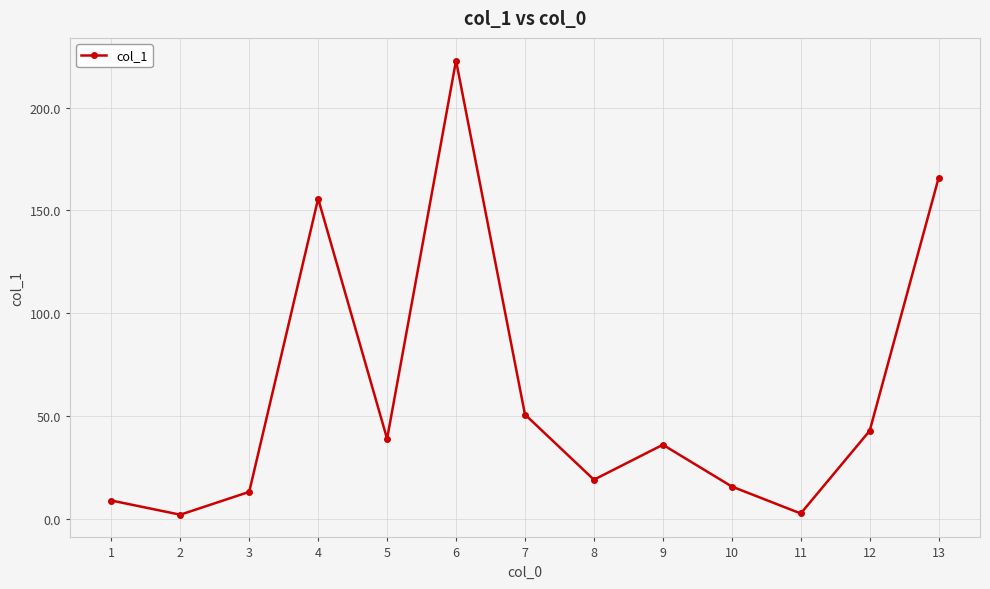

Which has a higher value, 11 or 6?

6